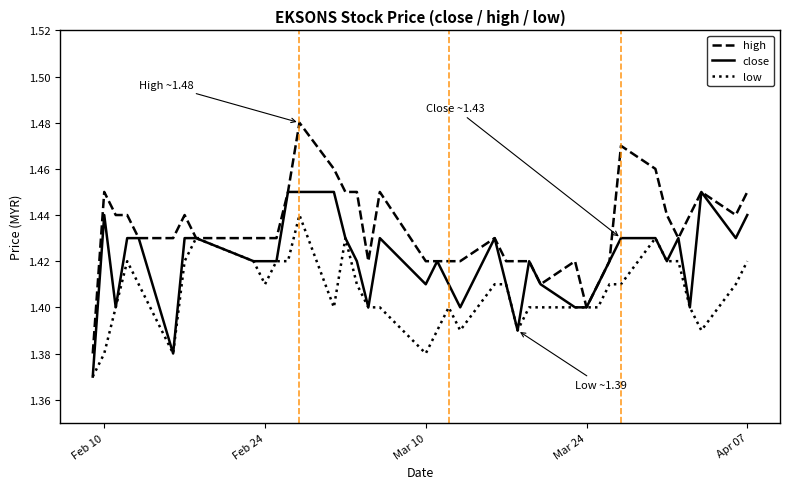

Which series has the widest spread of values?

high